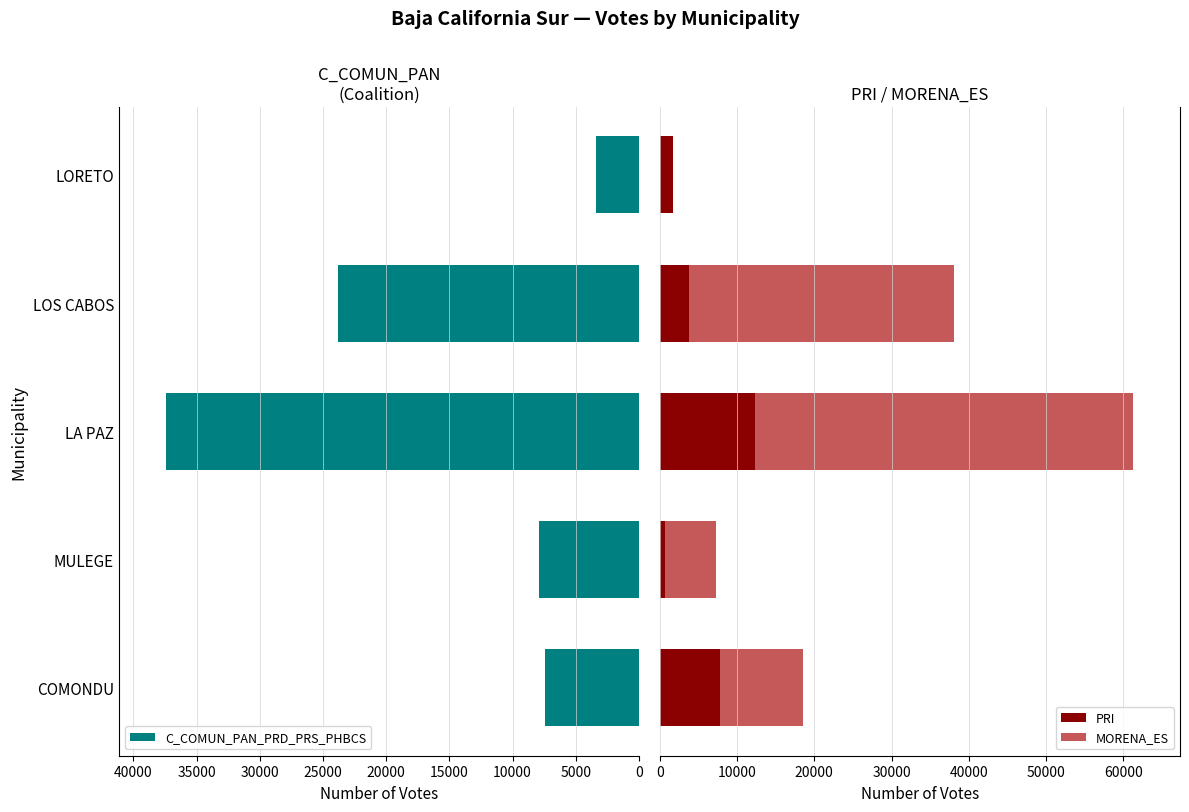

How many data points in MORENA_ES are above 10721?

2